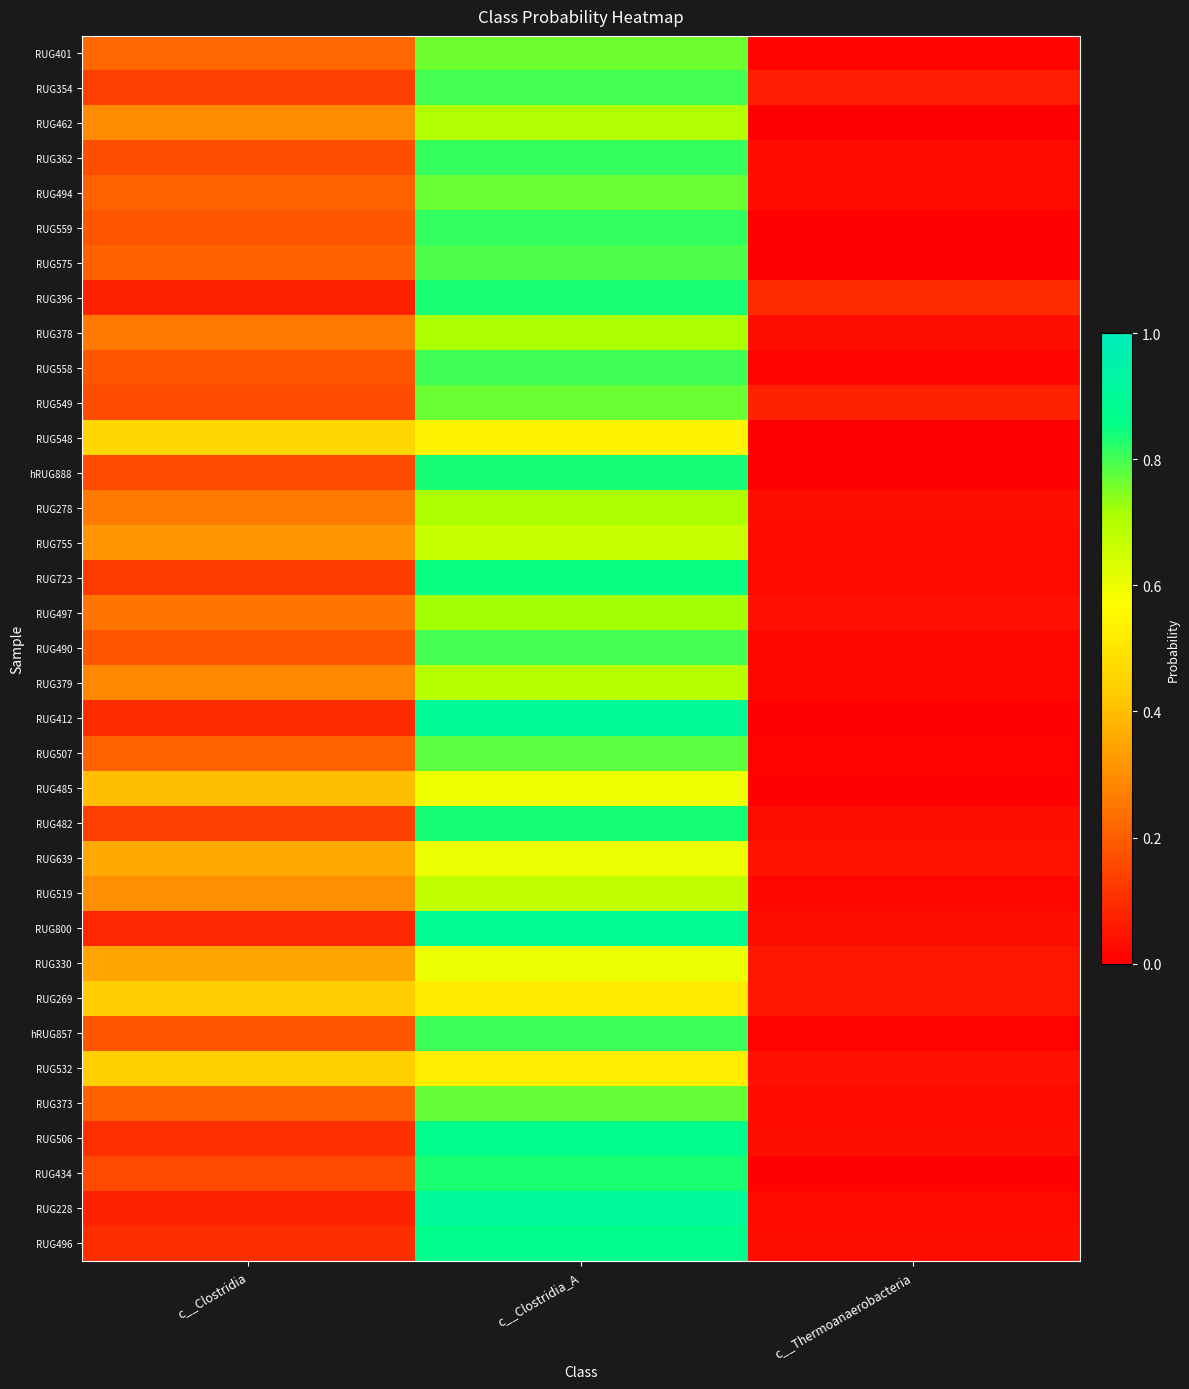

What is the spread (max minus min) of values at c__Clostridia_A?

0.4